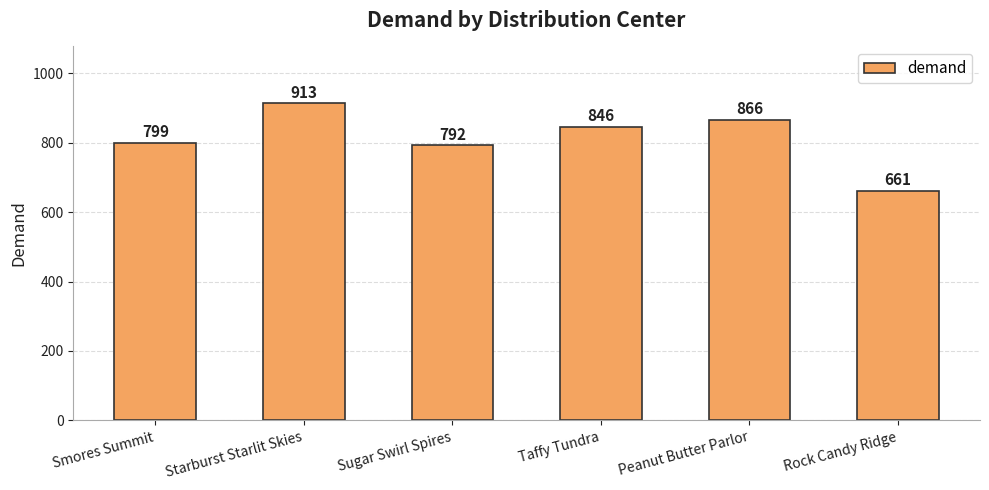

Reading right to left, list all the values displayed in this chart.

Rock Candy Ridge=661	Peanut Butter Parlor=866	Taffy Tundra=846	Sugar Swirl Spires=792	Starburst Starlit Skies=913	Smores Summit=799